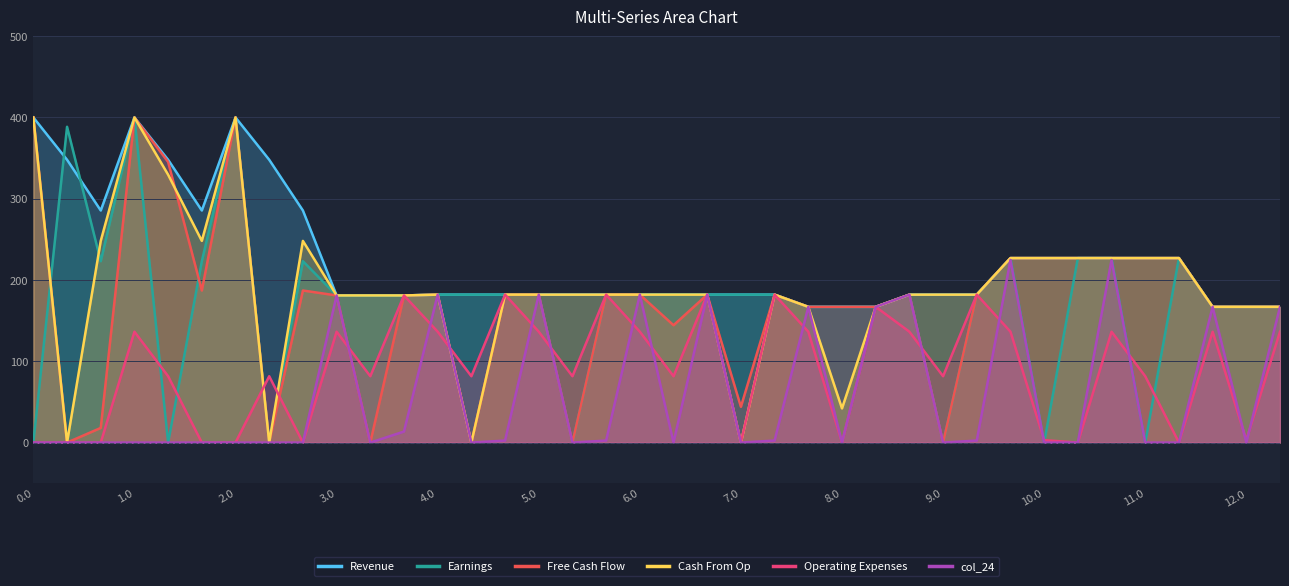

Which series has the largest range (max minus min)?

Earnings